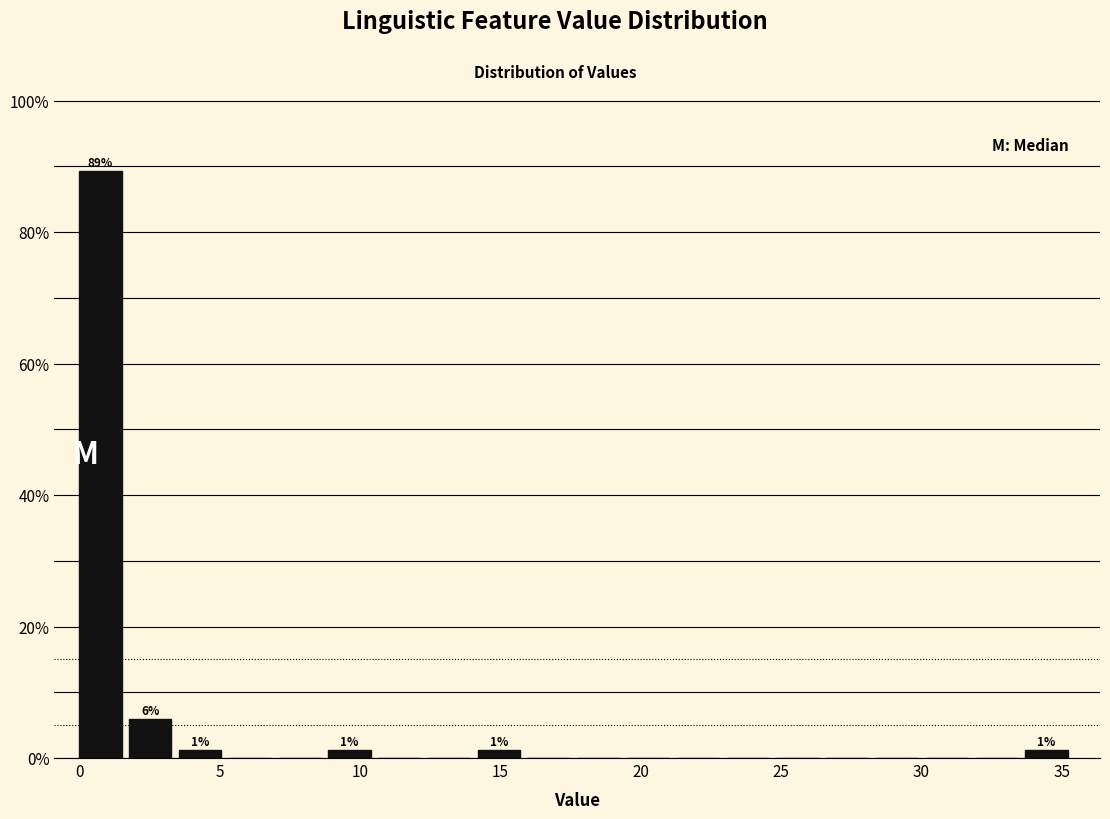

Around what value on the x-axis is the tallest bar? Give the approximate position of its centre, as read against the axis.

1.0